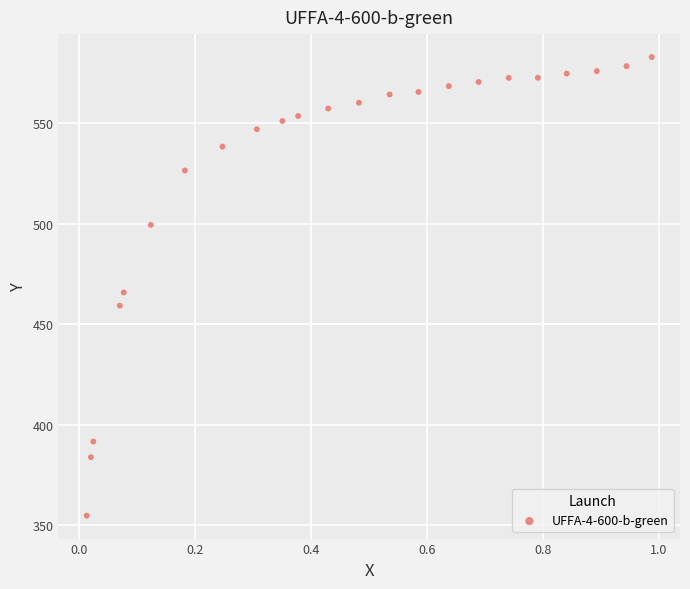

What is the range of Y values (max minus min)?

228.0